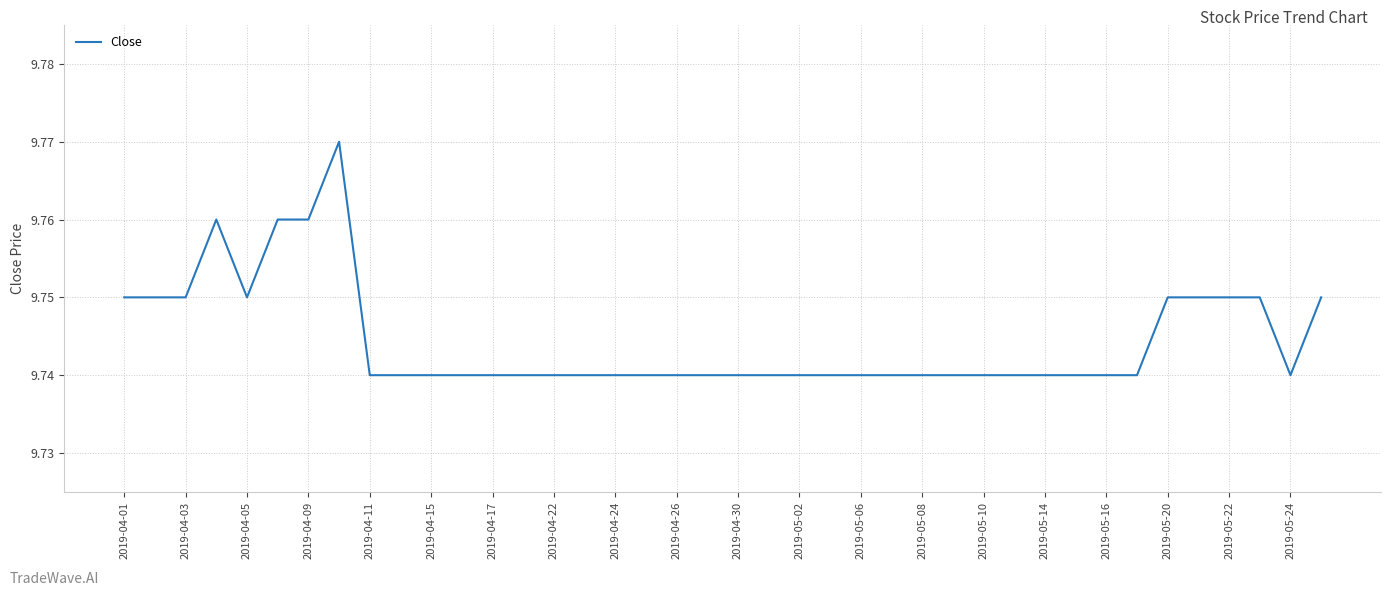

Does the chart display data point markers on the line(s)?

No